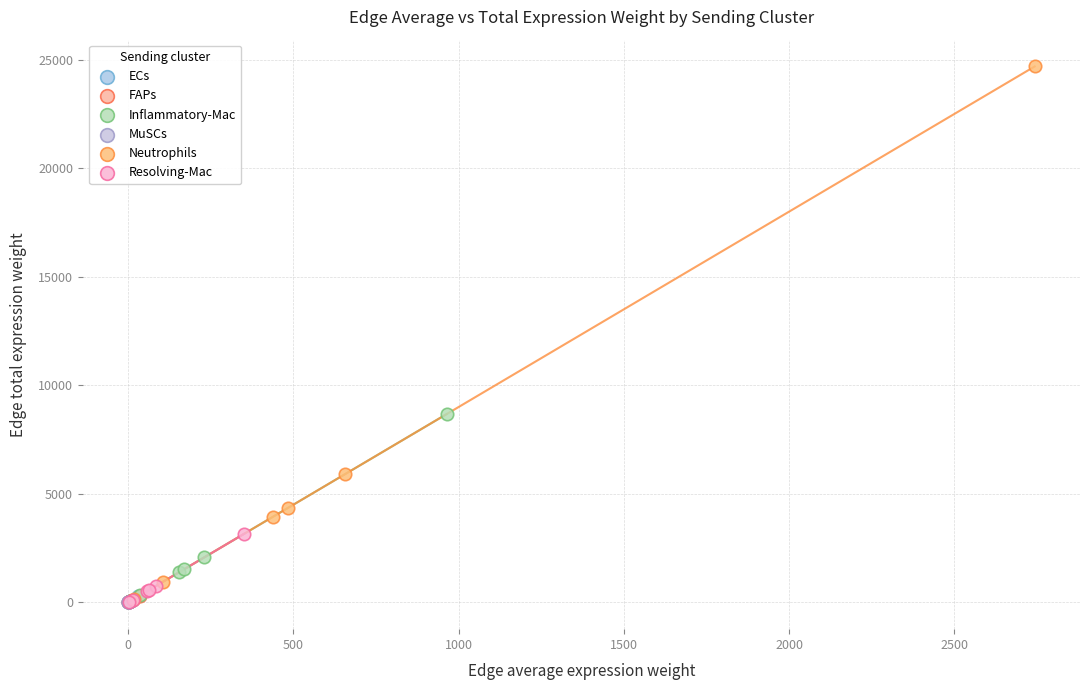

What are all the series names shown in the legend?

ECs, FAPs, Inflammatory-Mac, MuSCs, Neutrophils, Resolving-Mac